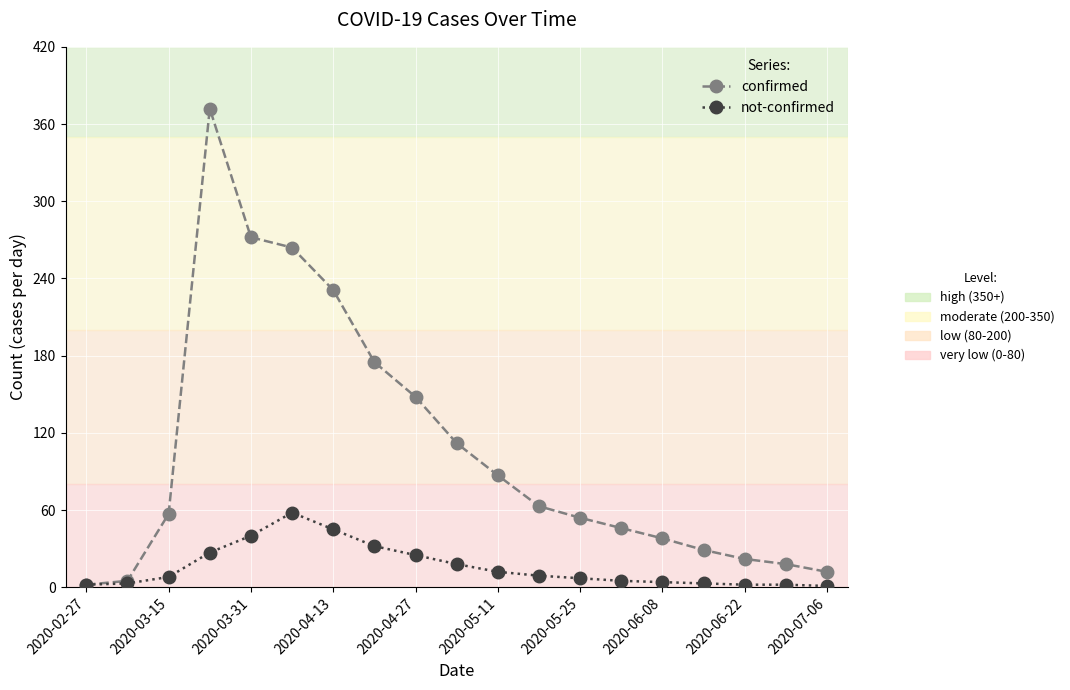

Does the chart have visible grid lines?

Yes